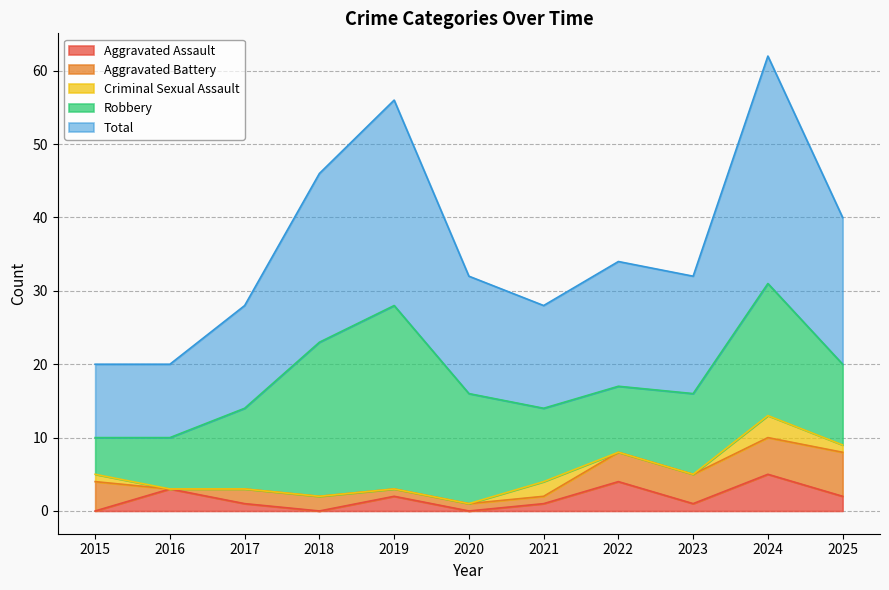

What are all the series names shown in the legend?

Aggravated Assault, Aggravated Battery, Criminal Sexual Assault, Robbery, Total